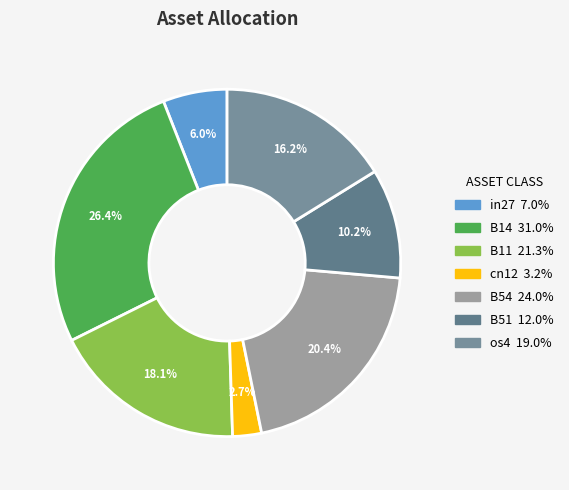

To the nearest percent, what is the difference between the in27 and B51 slice percentages?

4%